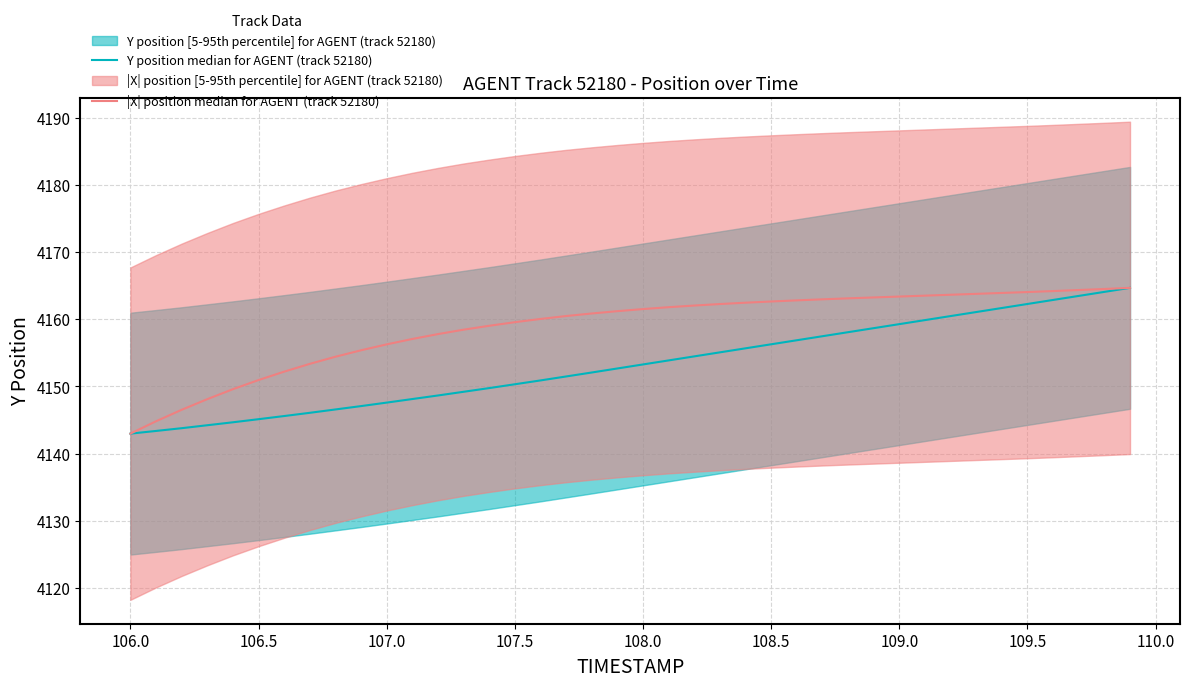

What is the average value of the Y position median for AGENT (track 52180) series?

4153.2